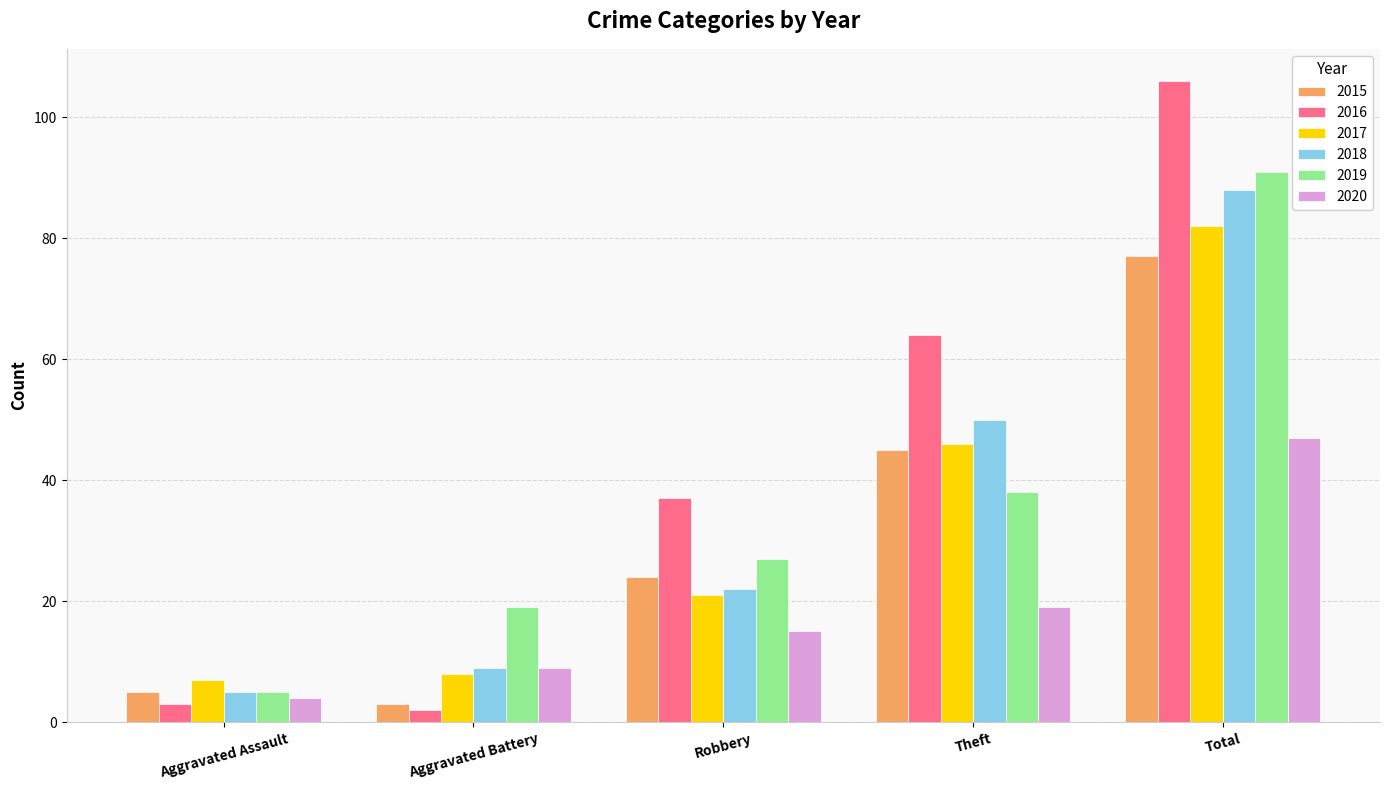

Which series has the largest total across all categories?

2016